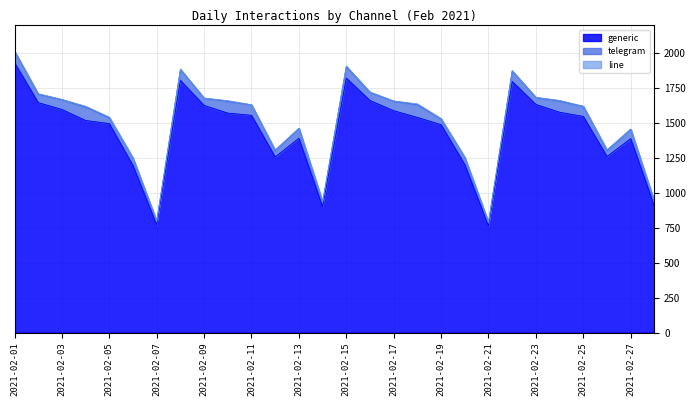

Is it true that line equals 0 at 2021-02-25?

False